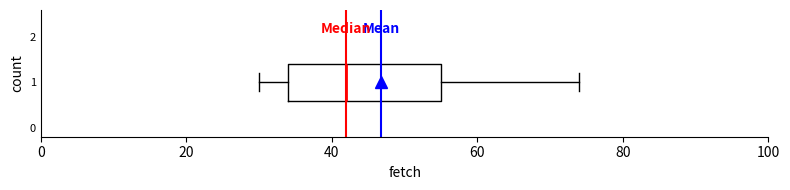

Transcribe this box plot: give where the median line is, the range the box spans, and where the two whiskers end, as read against the x-axis. The values are not printed on the chart, so give them approximately, as read against the axis.

median 42, box 34 to 56, whiskers 30 to 74